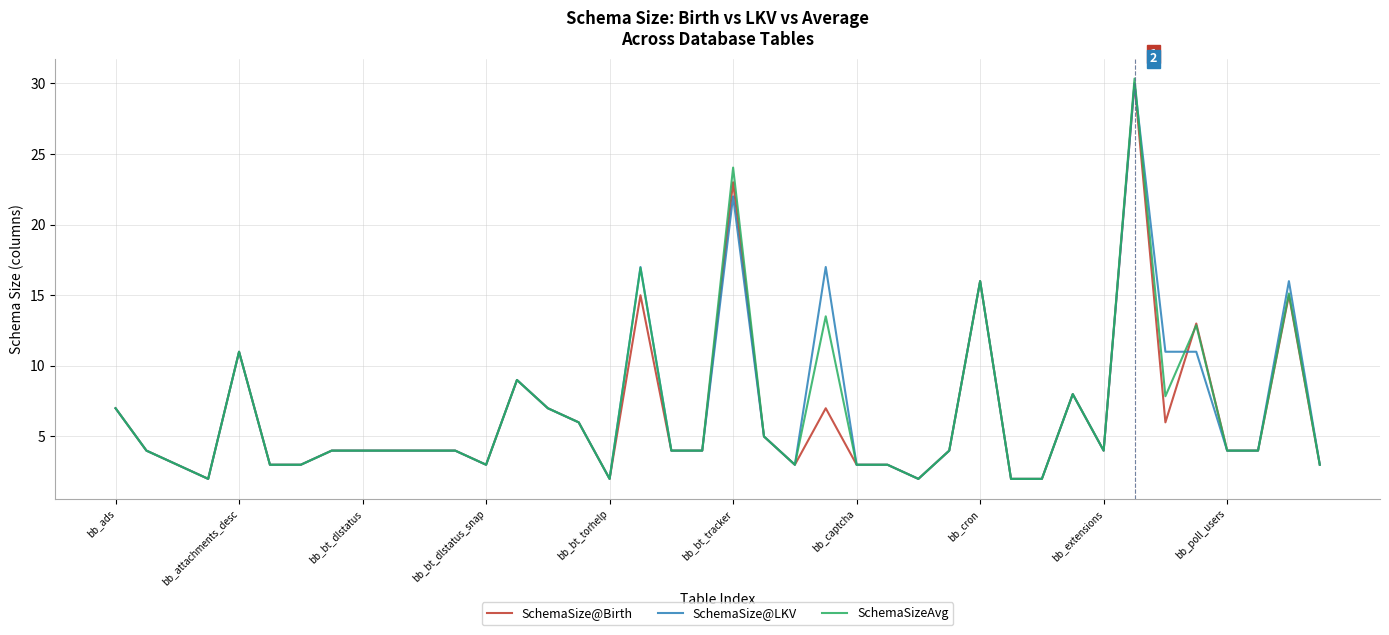

What is the minimum value for SchemaSize@Birth?

2.0